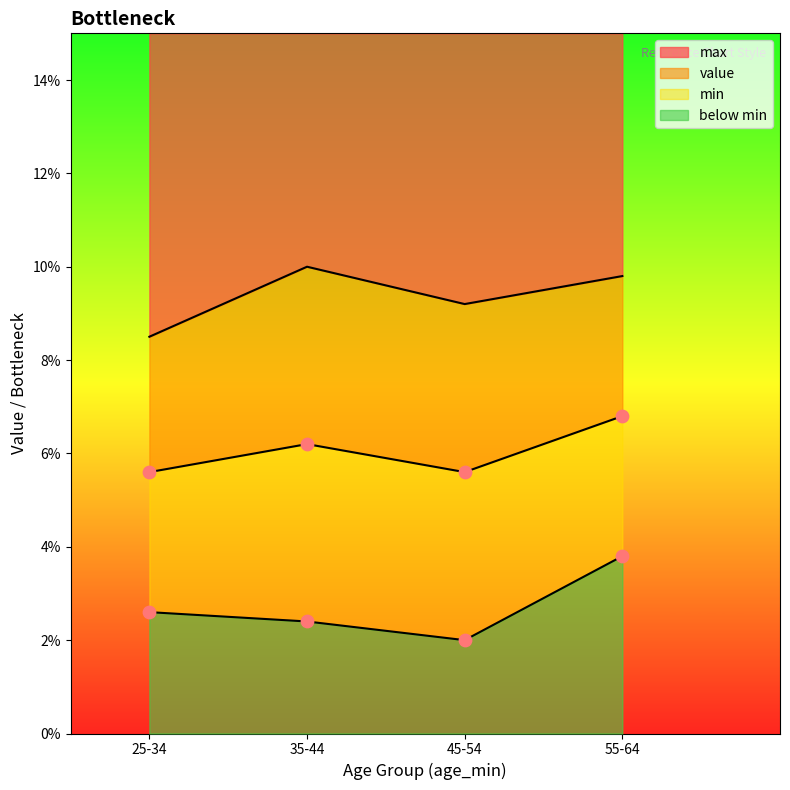

Which series reaches the minimum Y coordinate?

min